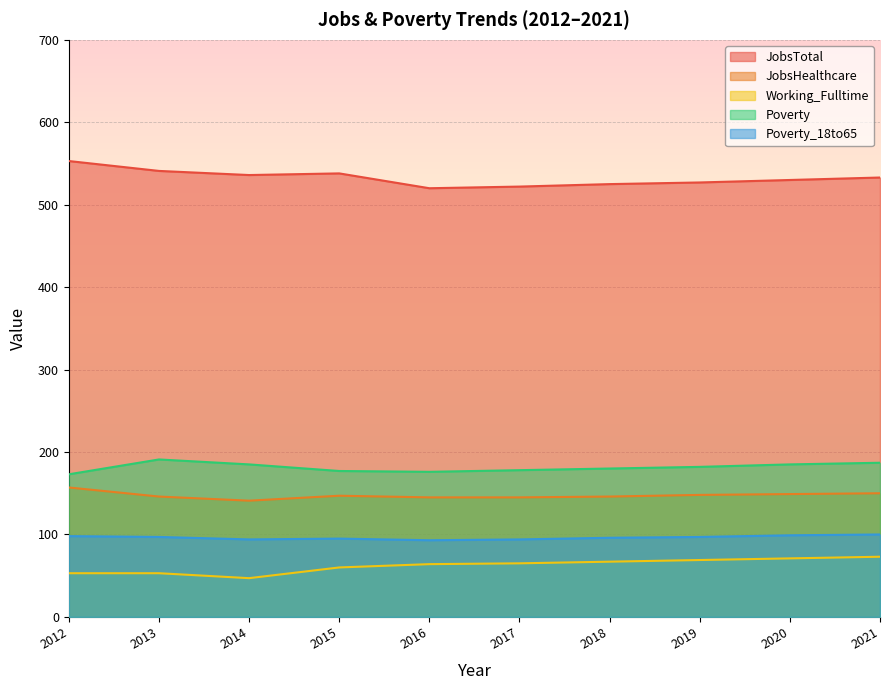

How many lines are shown in the chart?

5